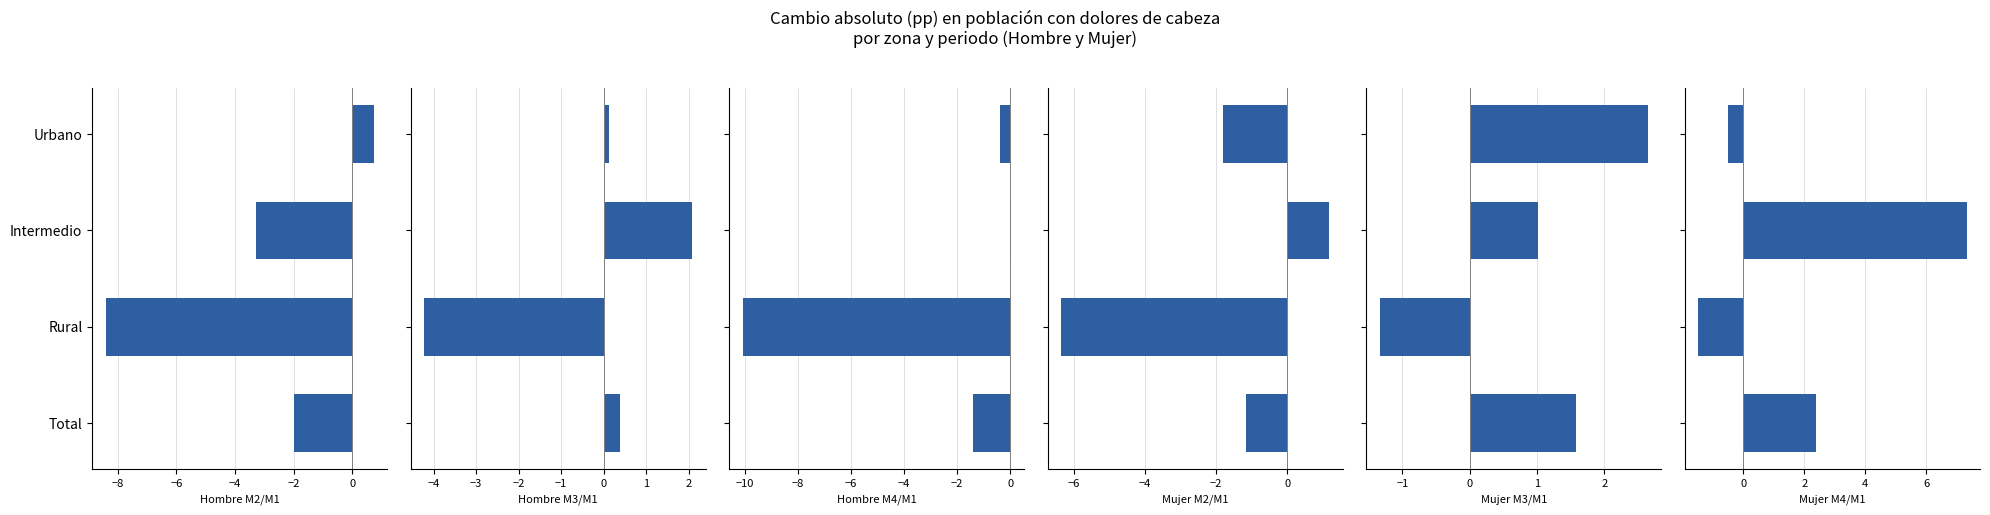

What is the value of the Mujer M3/M1 bar at the 1st from the left?

2.6